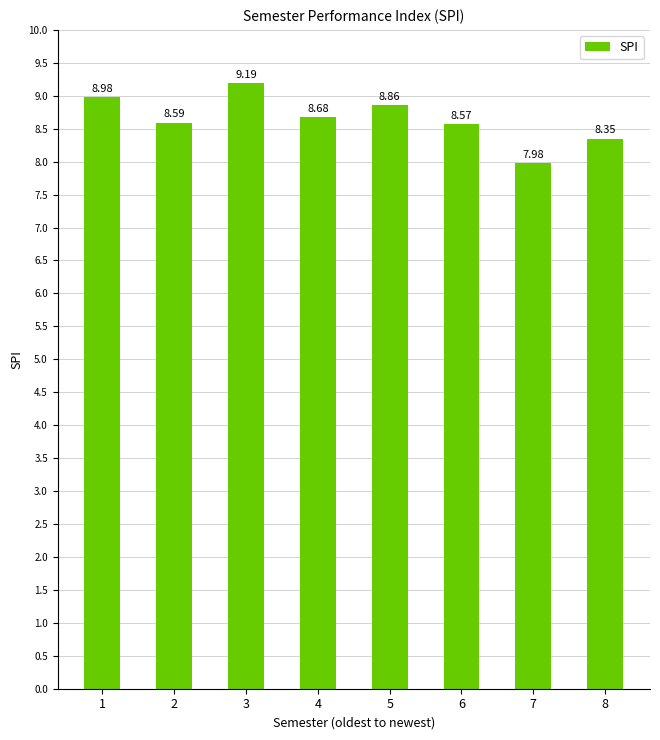

How many bars are there in total?

8